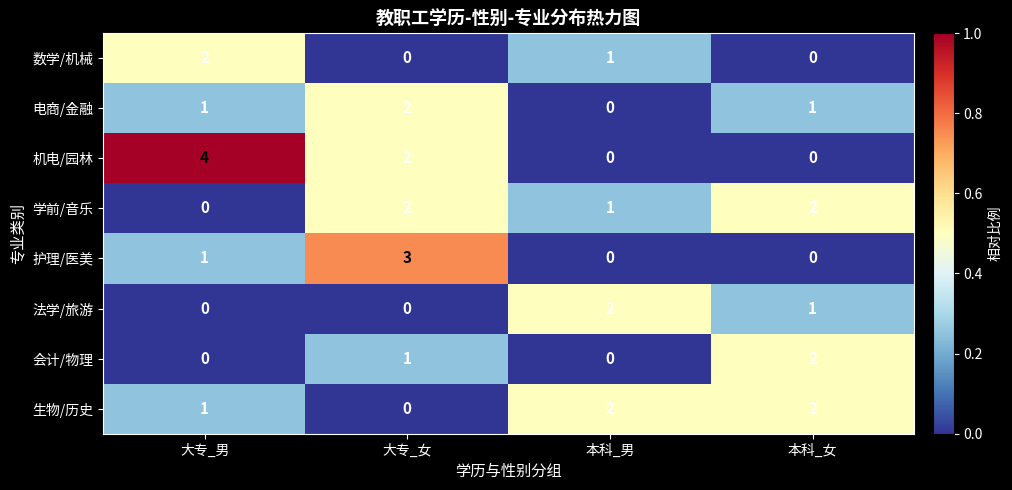

Is it true that 法学/旅游 equals 1 at 本科_女?

True